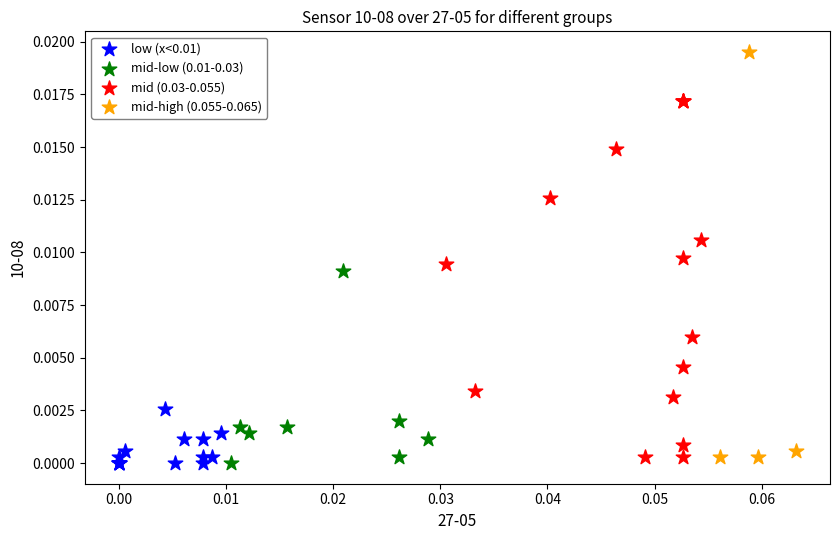

Which series reaches the maximum Y coordinate?

mid-high (0.055-0.065)